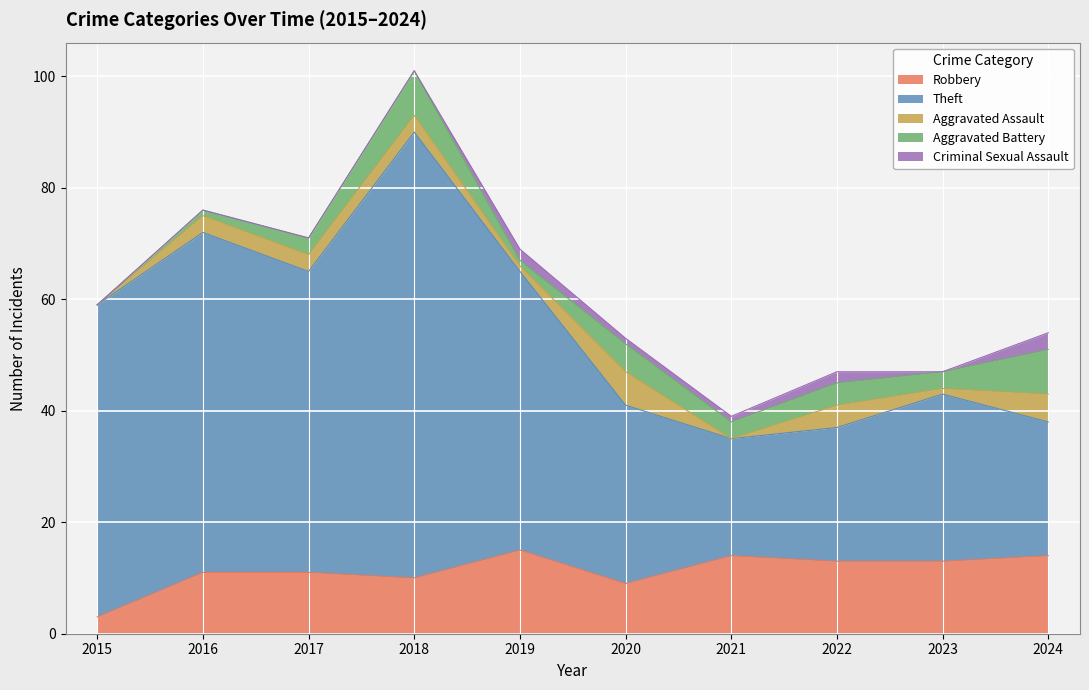

In Robbery, how many points are higher than both neighbors (excluding endpoints)?

2